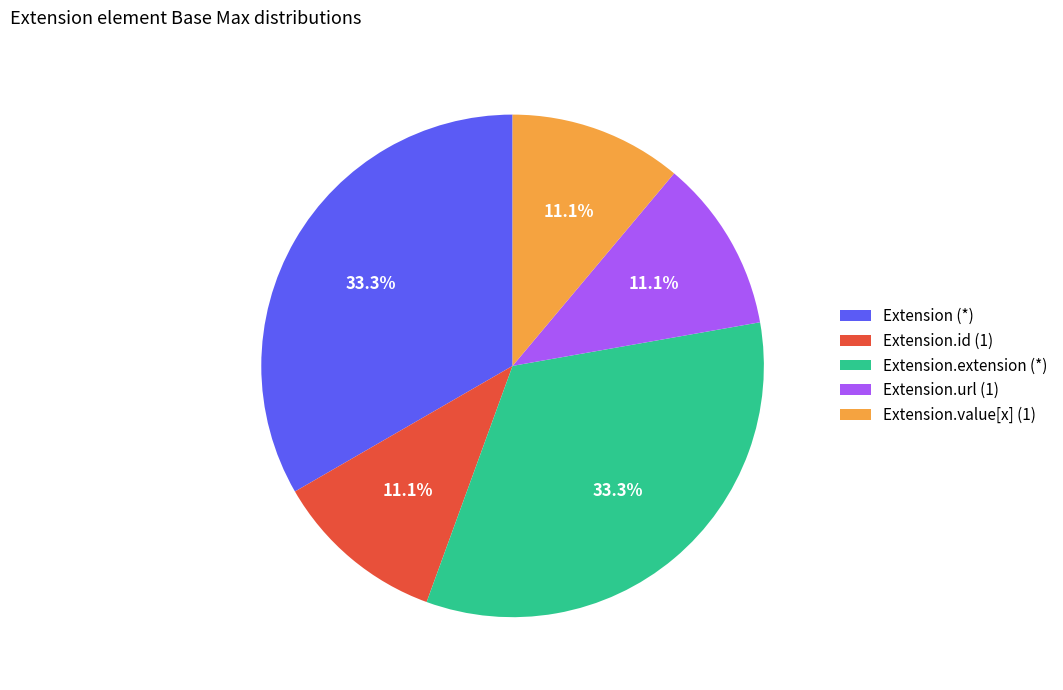

What is the ratio of the value at Extension.extension (*) to the value at Extension.value[x] (1)?

3.0